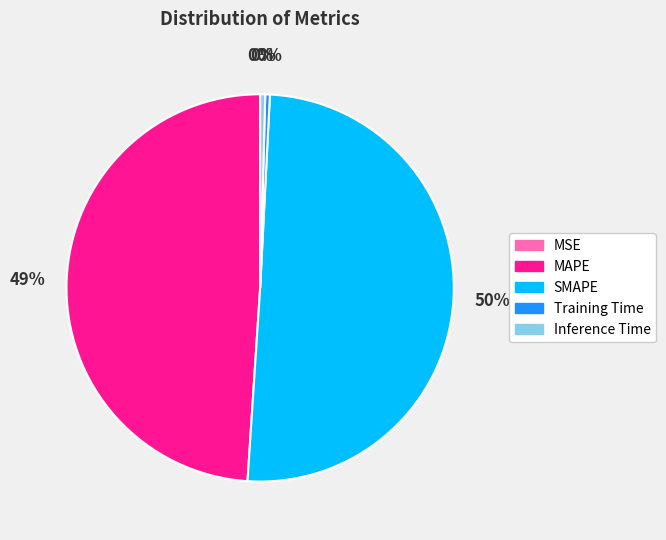

The Inference Time slice represents 0% of the pie. True or false?

True